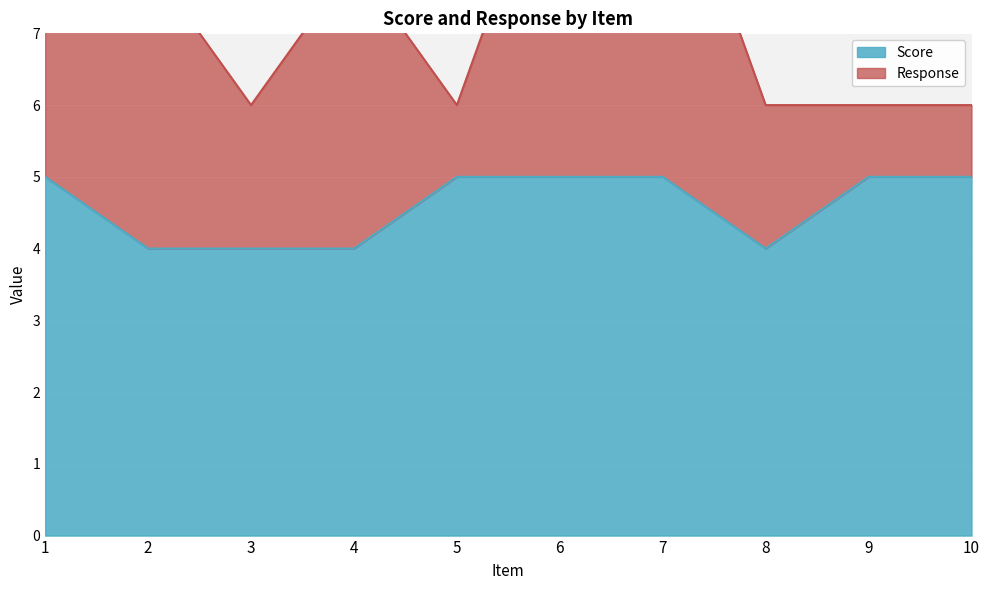

Is it true that the value at 4 is 7?

False